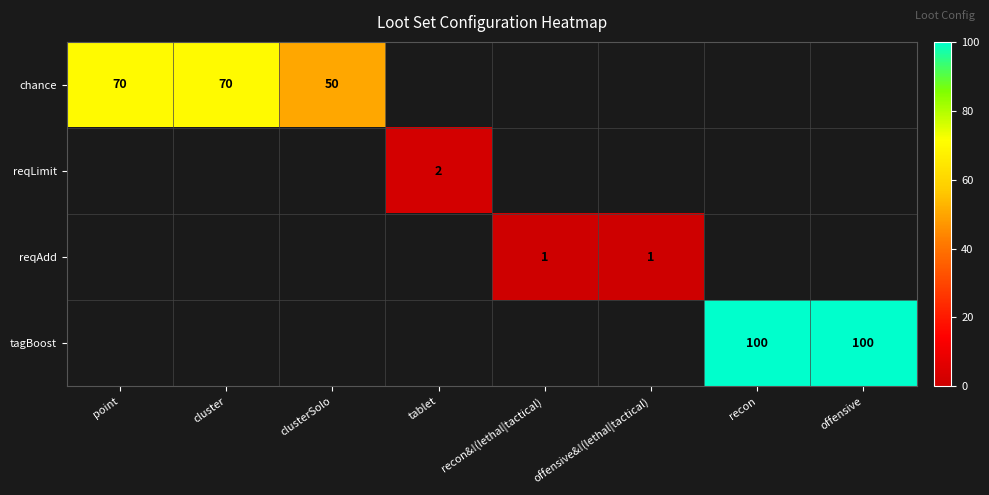

How many series are shown in this chart?

4